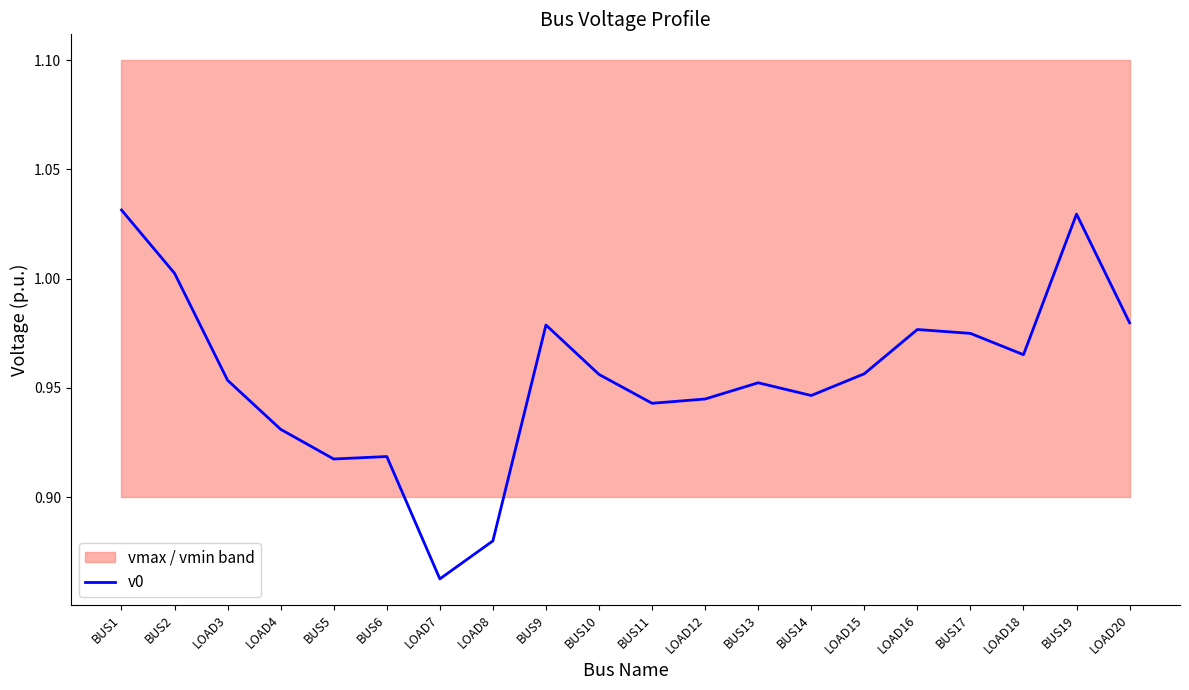

Reading right to left, transcribe all the data shown in this chart.

LOAD20=1.0	BUS19=1.0	LOAD18=1.0	BUS17=1.0	LOAD16=1.0	LOAD15=1.0	BUS14=0.9	BUS13=1.0	LOAD12=0.9	BUS11=0.9	BUS10=1.0	BUS9=1.0	LOAD8=0.9	LOAD7=0.9	BUS6=0.9	BUS5=0.9	LOAD4=0.9	LOAD3=1.0	BUS2=1.0	BUS1=1.0